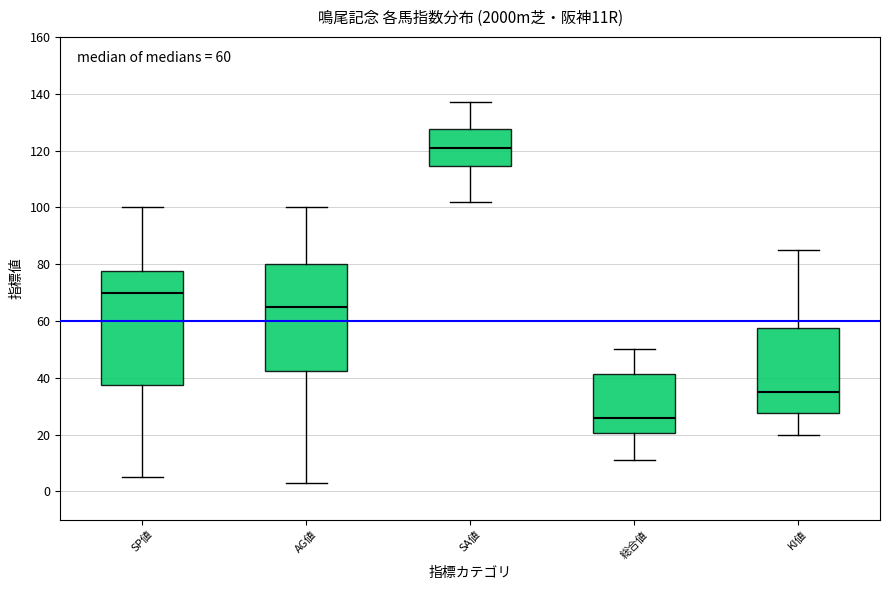

Which box's median line is the highest?

SA値